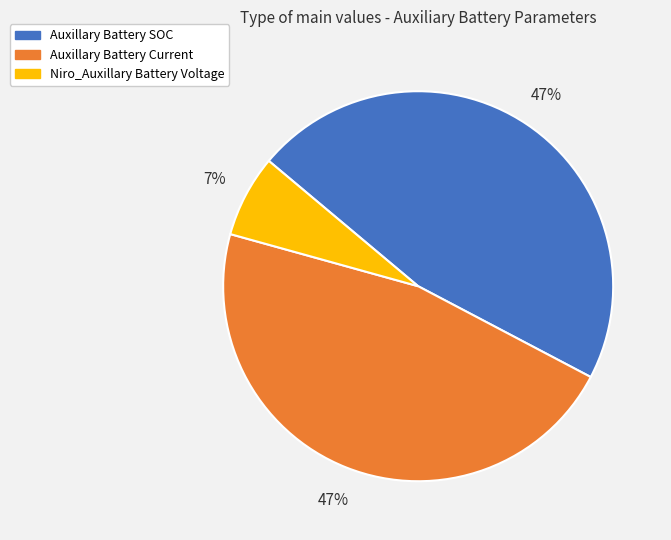

Which slice is the smallest?

Niro_Auxillary Battery Voltage